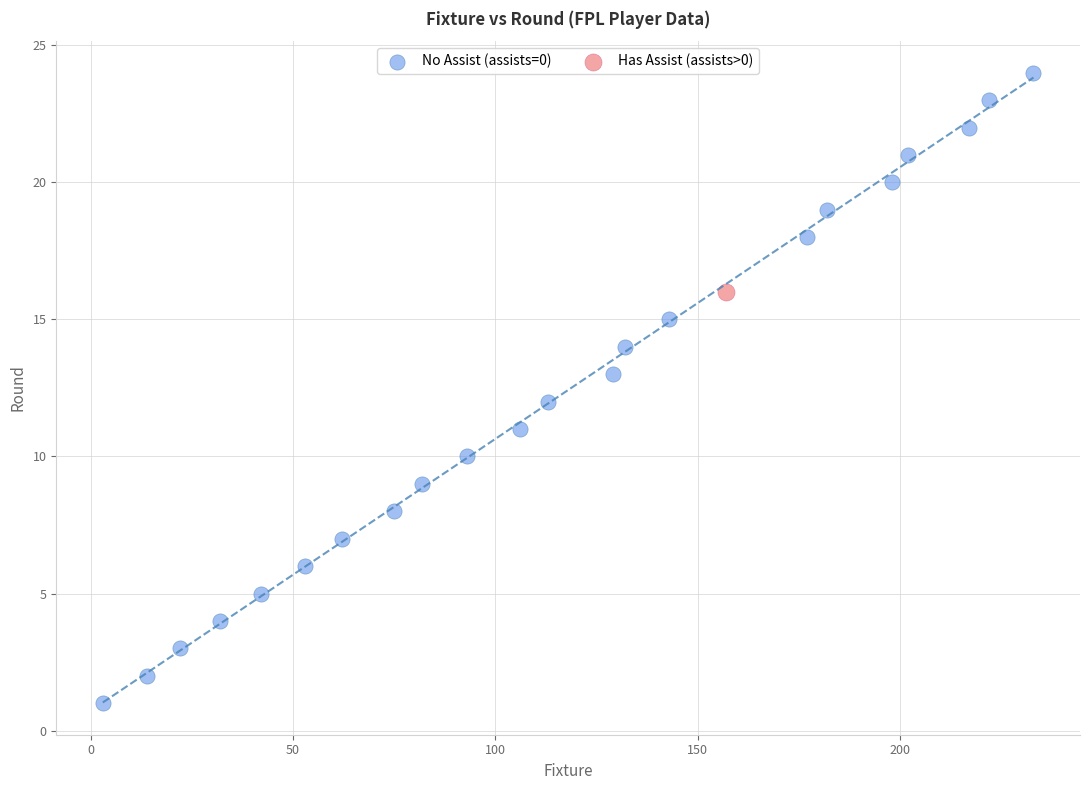

What are all the series names shown in the legend?

No Assist (assists=0), Has Assist (assists>0)